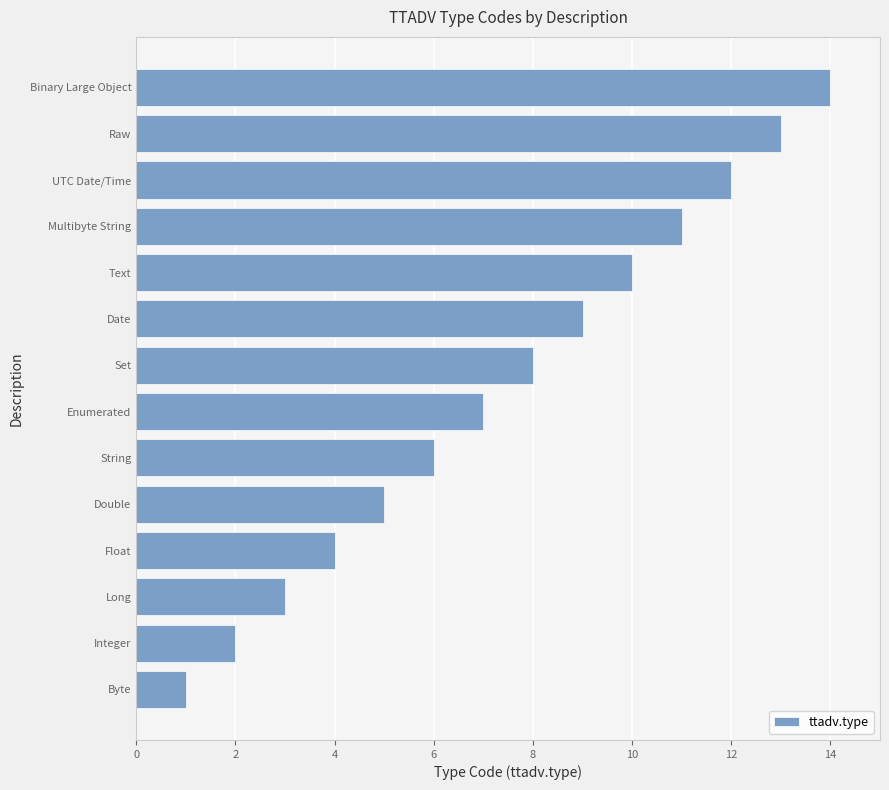

Is it true that the value at String is 2?

False